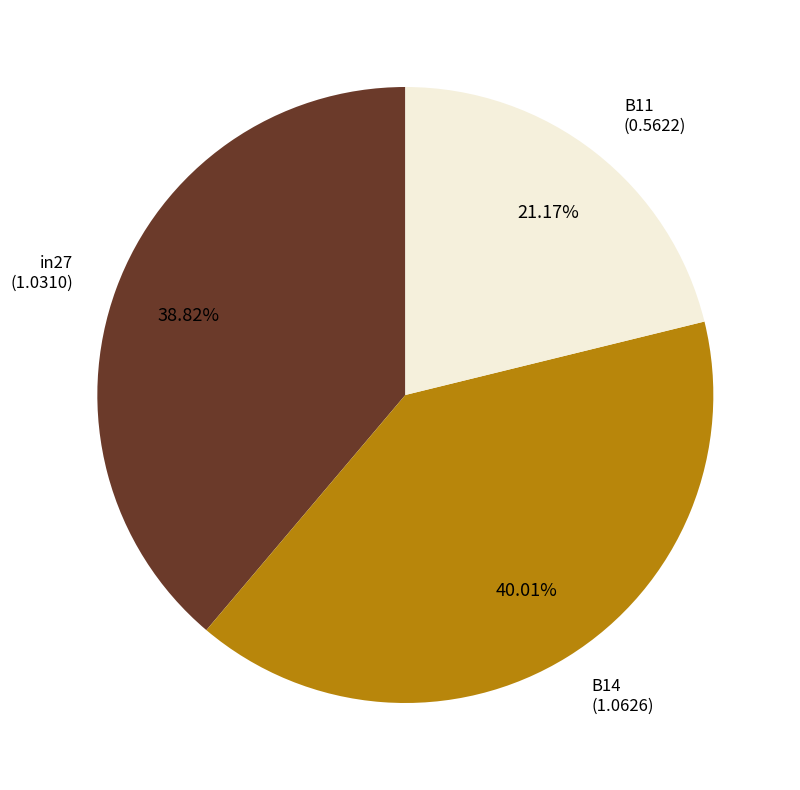

How many segments does this pie chart have?

3